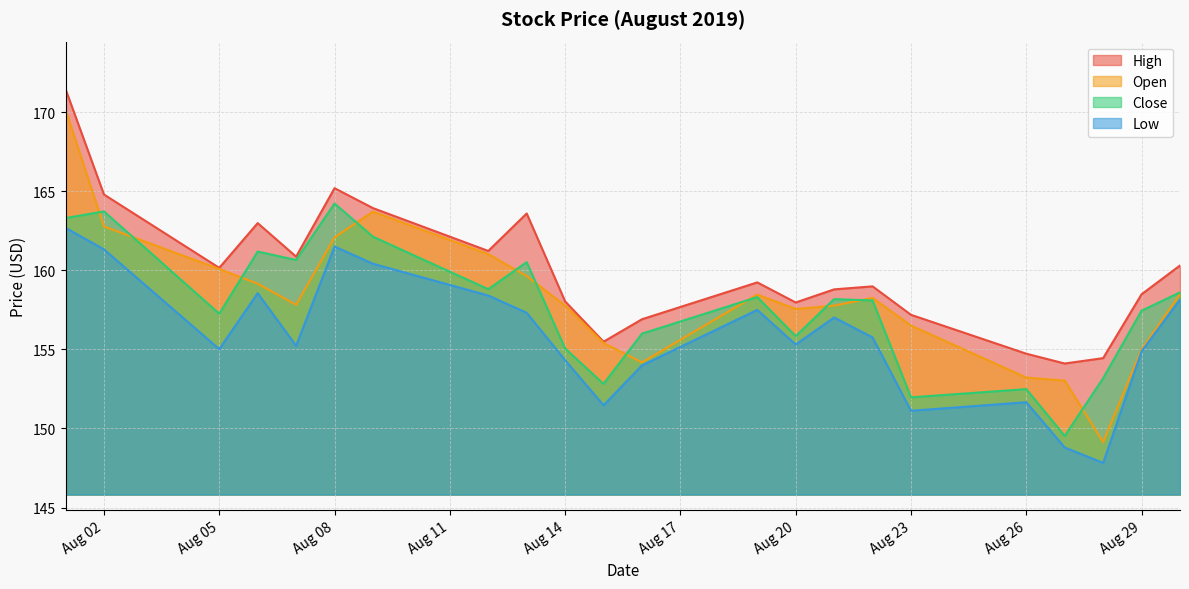

Which series has the widest spread of values?

Open